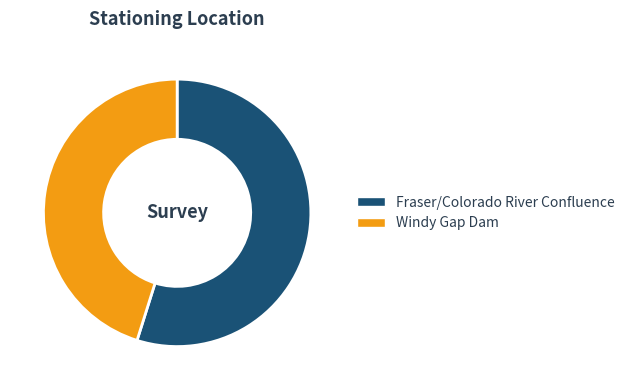

What is the smallest slice in the pie chart?

Windy Gap Dam